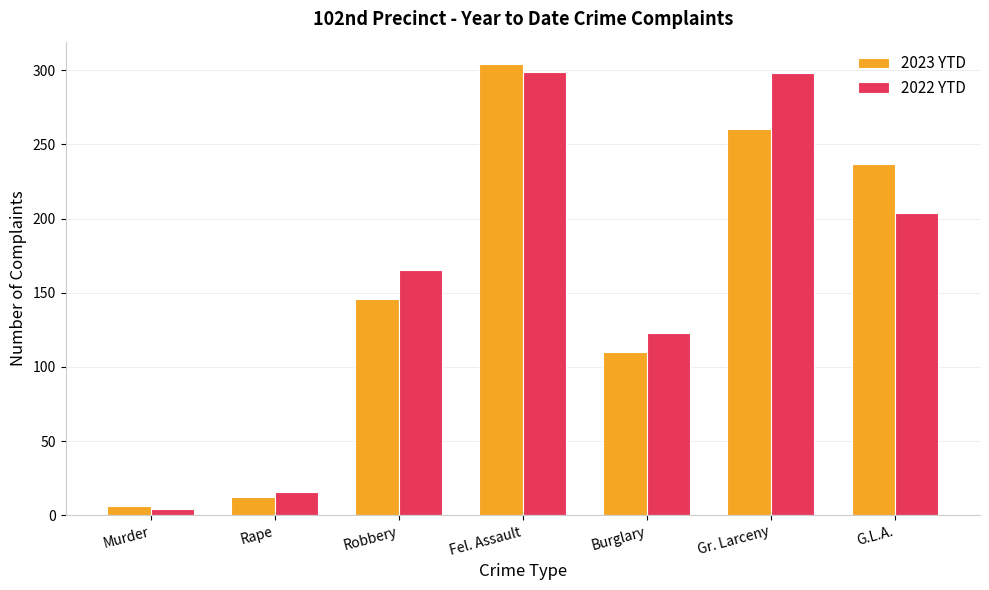

What is the minimum value shown in the chart?

4